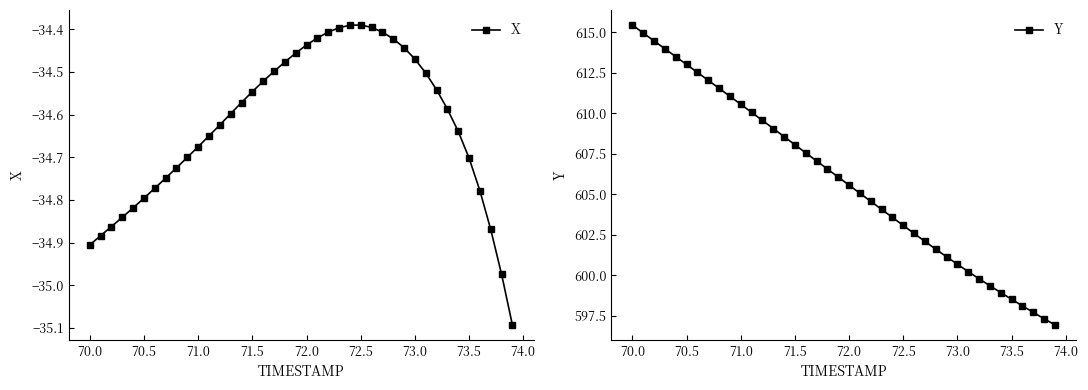

What is the lowest value of the X series?

-35.1